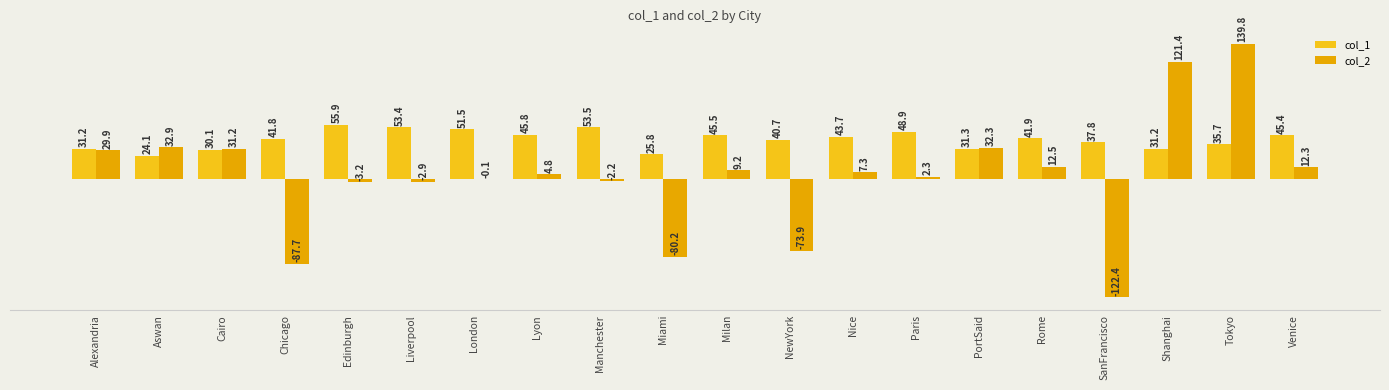

What is the label of the 11th bar from the left?

Milan